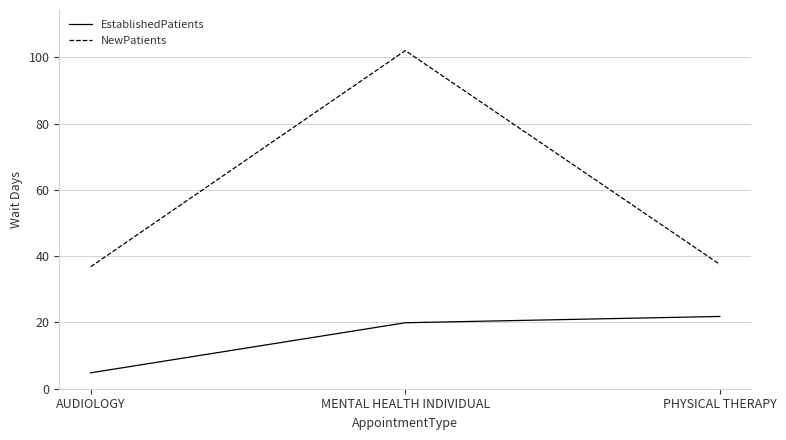

True or false: EstablishedPatients has a value of 21.8 at PHYSICAL THERAPY.

True